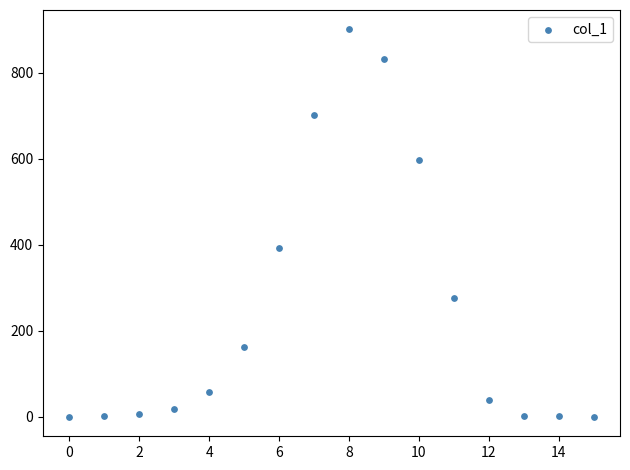

What is the range of Y values (max minus min)?

901